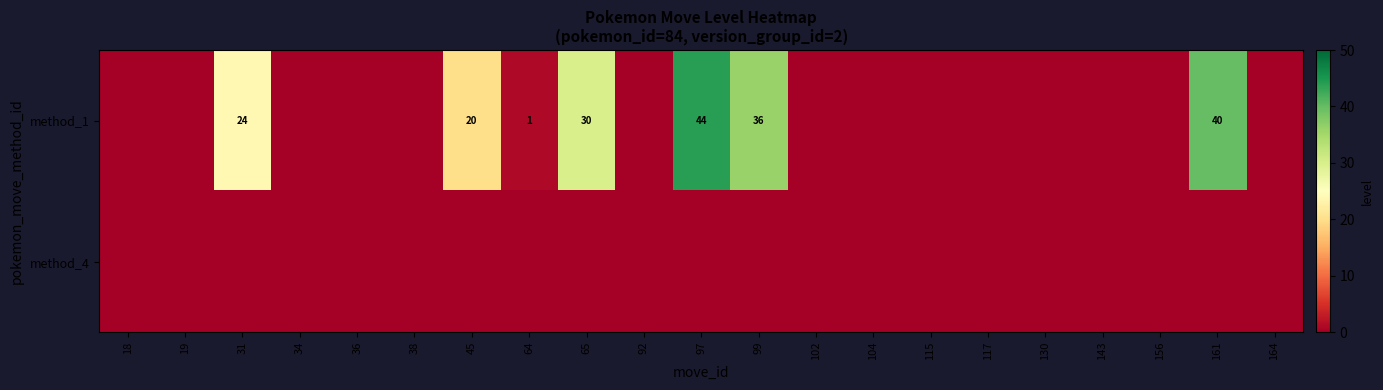

Is it true that method_1 equals 44 at 97?

True